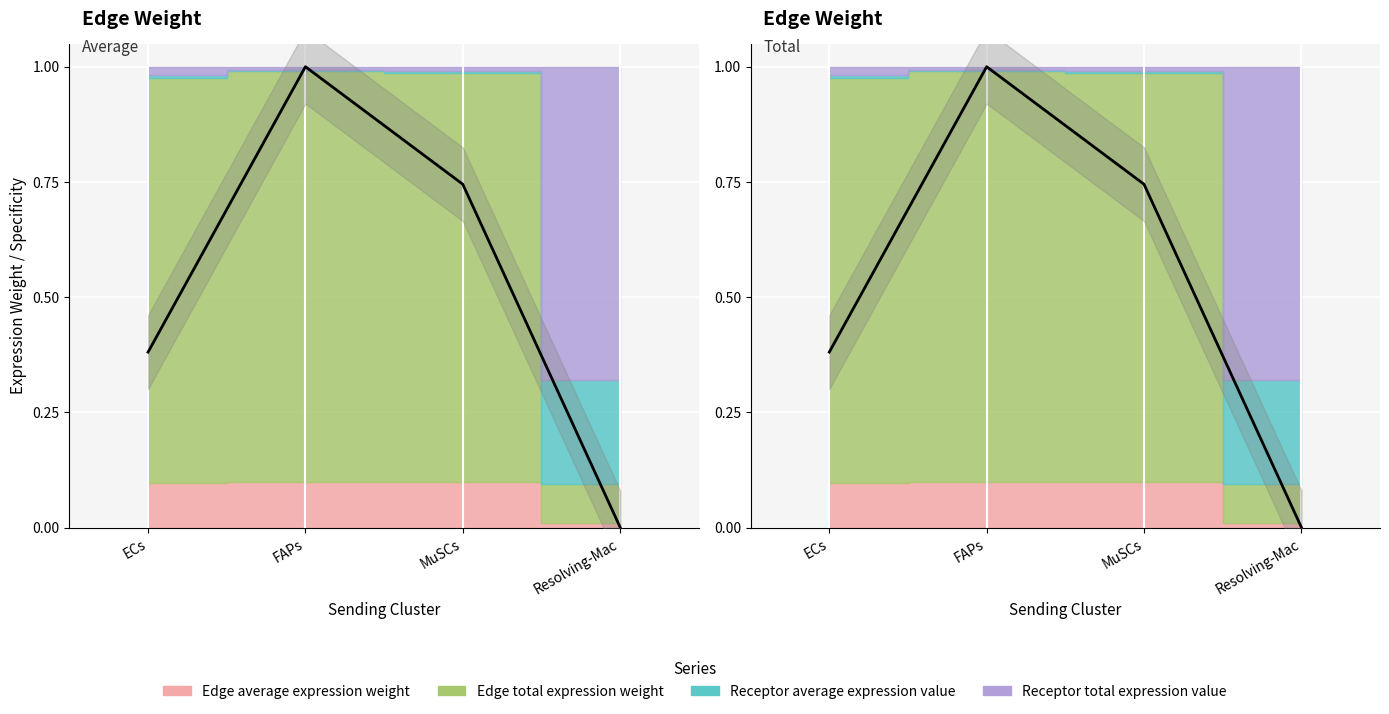

The value of Edge average expression weight at FAPs is 0.5. True or false?

False